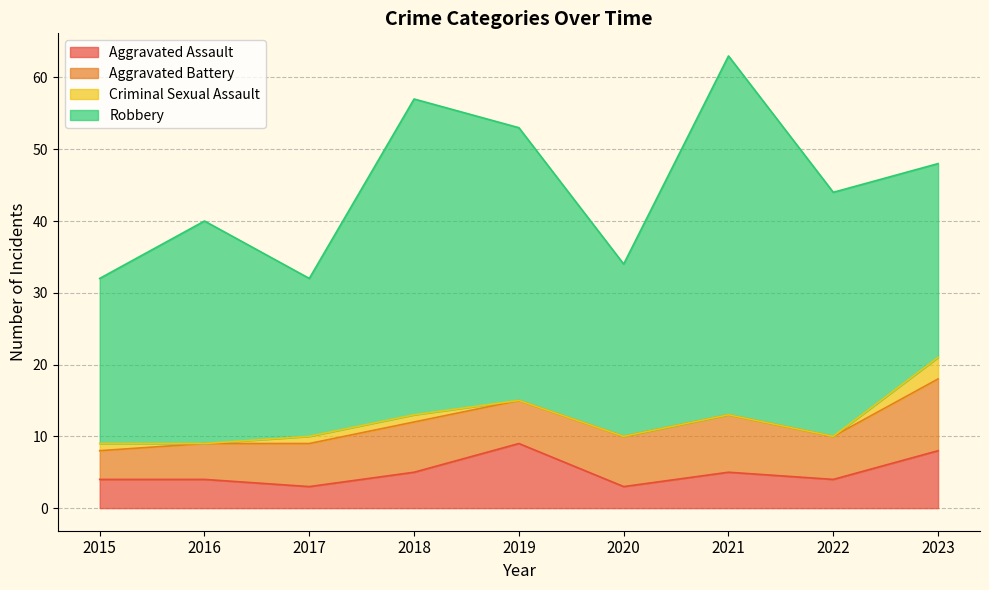

What is the total value across all series at 2016?

40